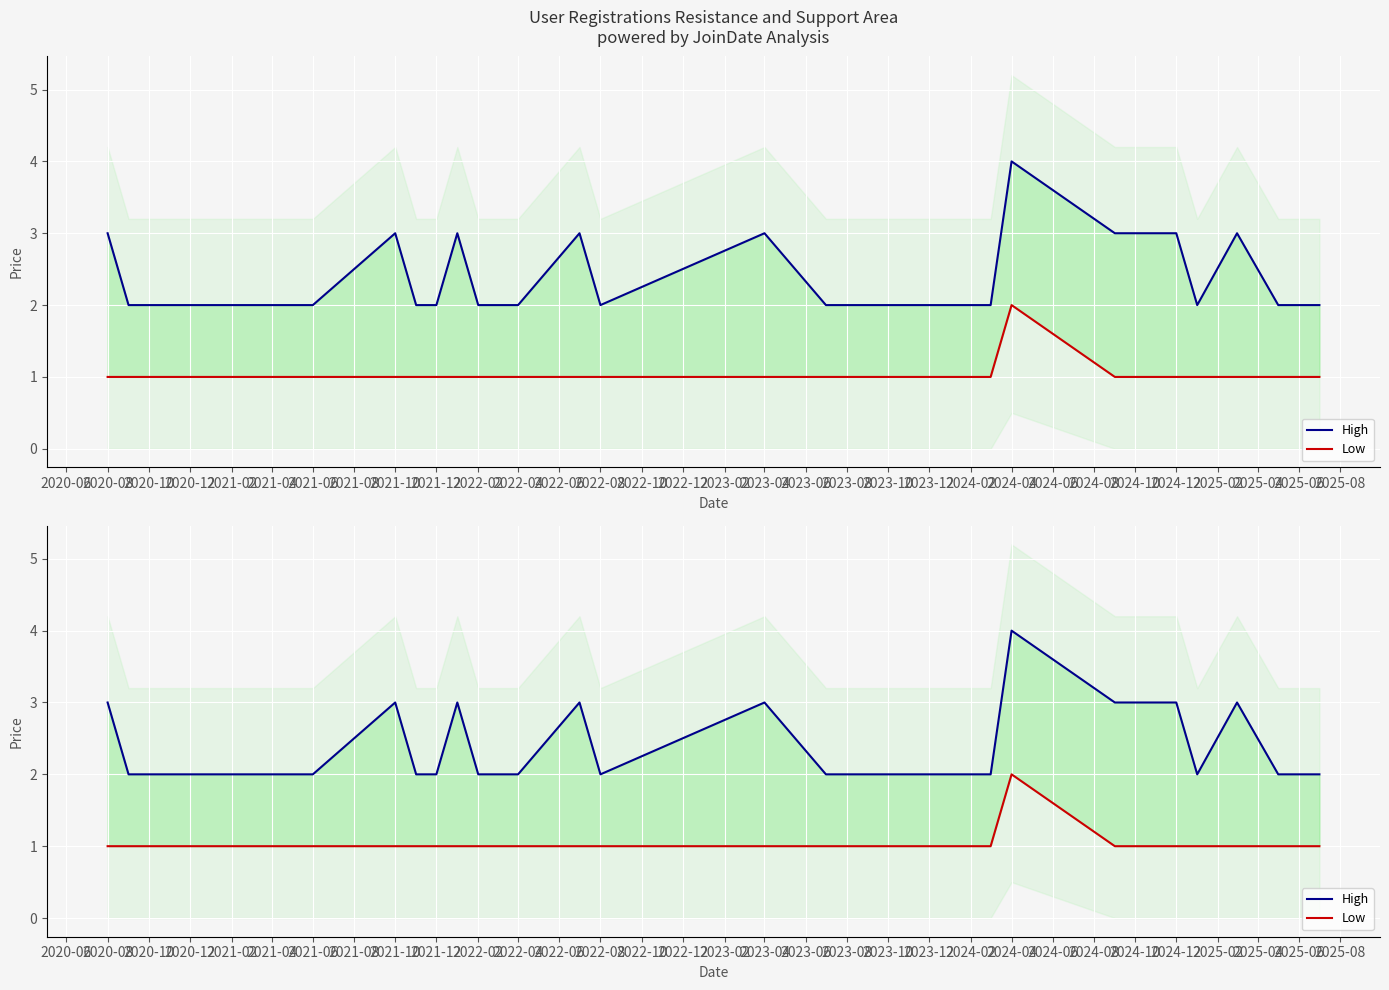

How many interior local peaks does the Low series have?

1